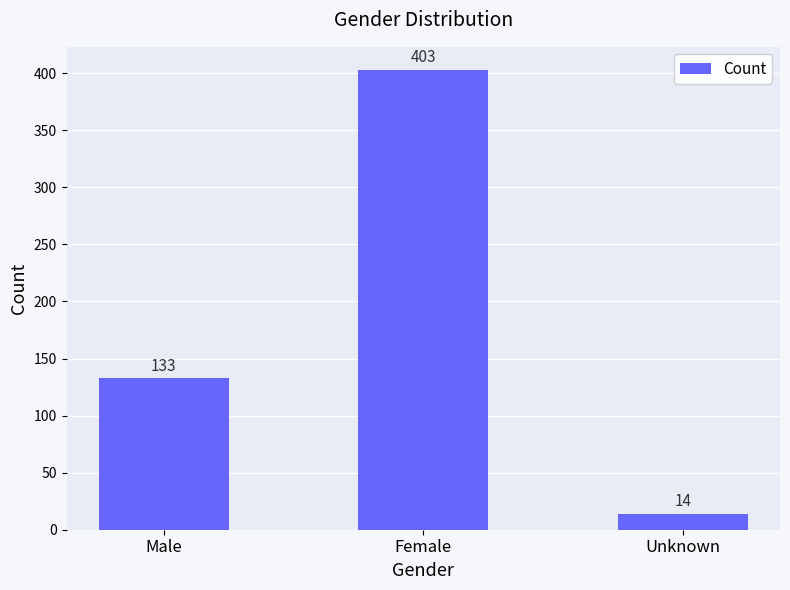

The chart shows a value of 224 at Male. True or false?

False